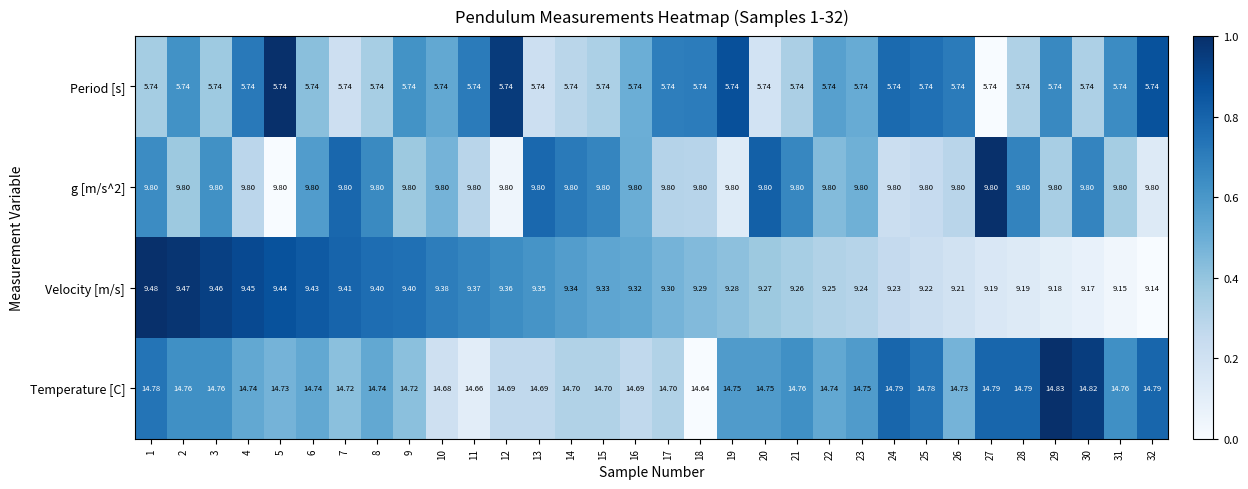

Which series has the largest total across all categories?

Temperature [C]